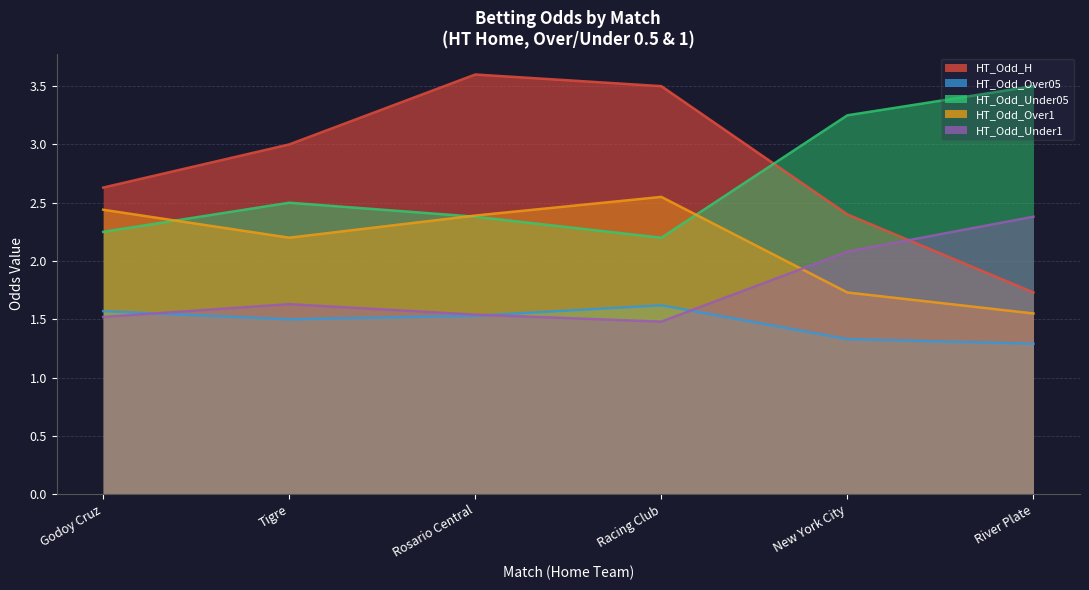

Which series has the widest spread of values?

HT_Odd_H